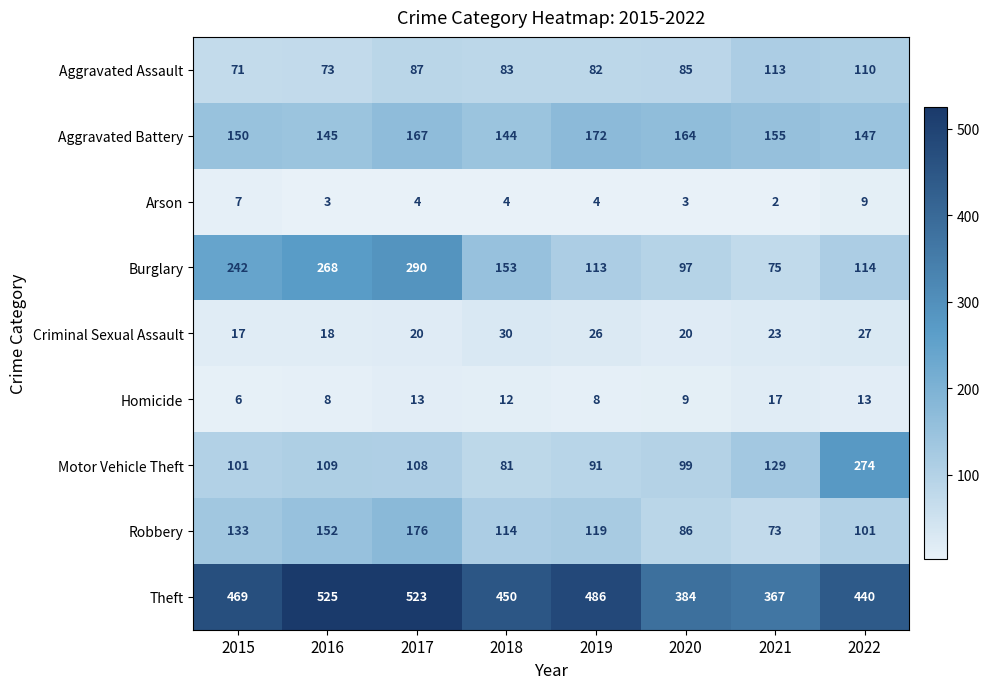

At 2019, list the series in order from largest to smallest.

Theft, Aggravated Battery, Robbery, Burglary, Motor Vehicle Theft, Aggravated Assault, Criminal Sexual Assault, Homicide, Arson